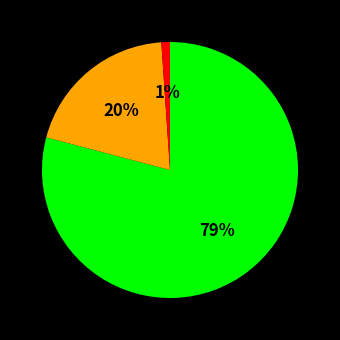

To the nearest percent, what is the average slice percentage?

33%